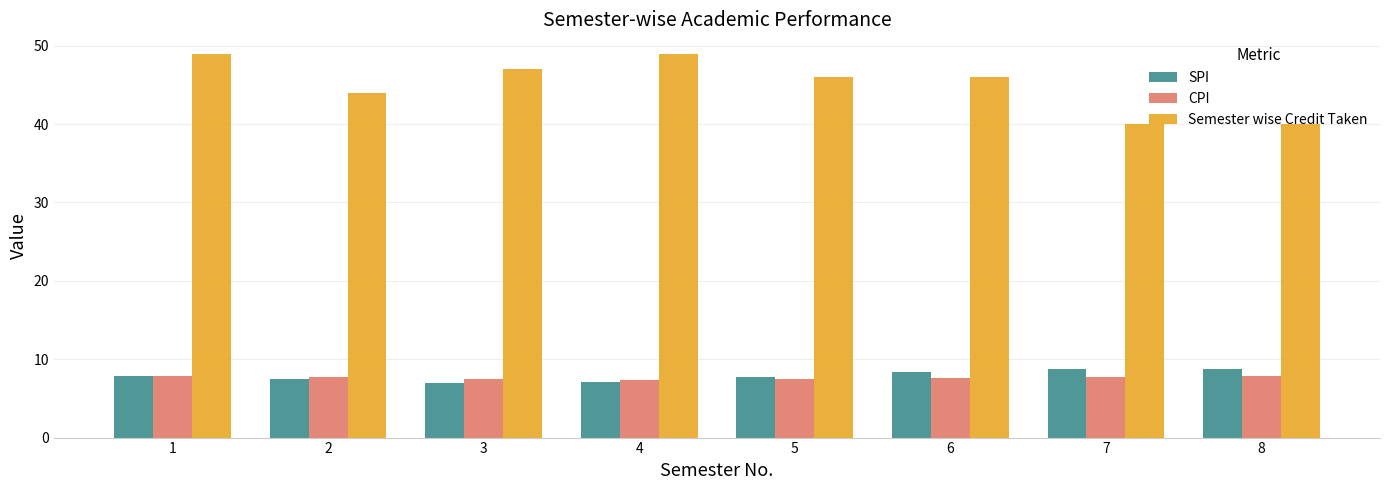

What are all the series names shown in the legend?

SPI, CPI, Semester wise Credit Taken